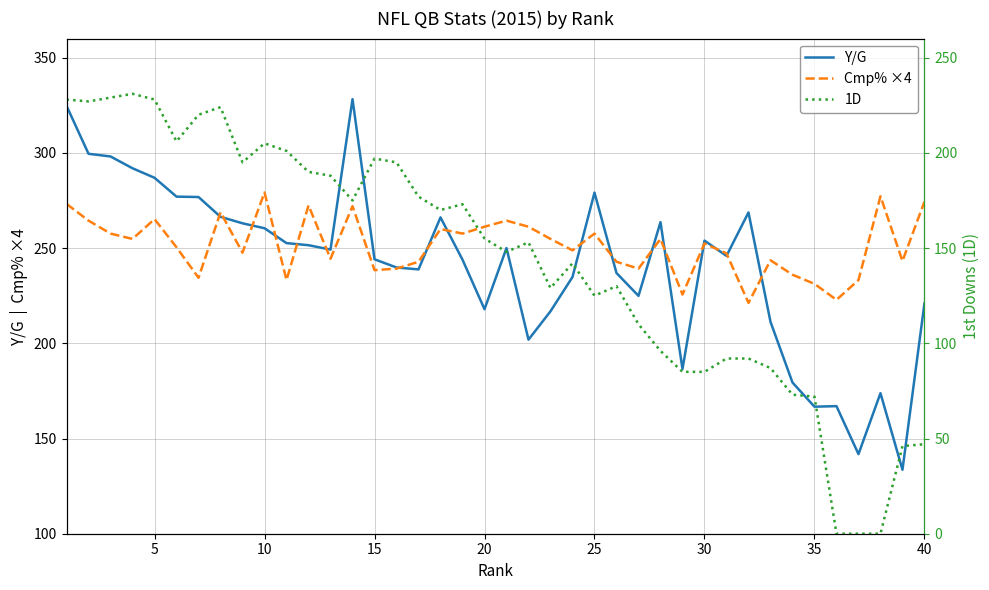

What are all the series names shown in the legend?

Y/G, Cmp% ×4, 1D